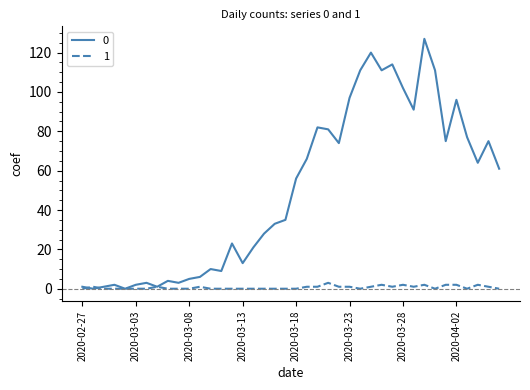

What is the greatest value displayed?

127